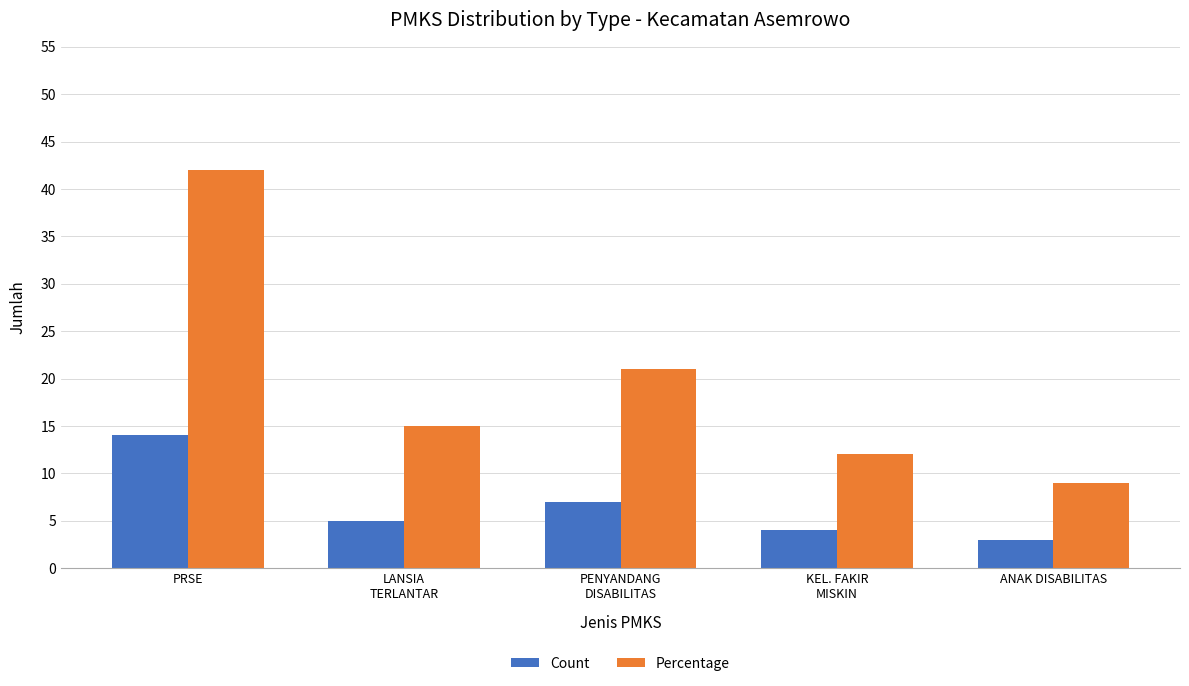

Reading left to right, what are all the values shown in this chart?

Count: PRSE=14	LANSIA
TERLANTAR=5	PENYANDANG
DISABILITAS=7	KEL. FAKIR
MISKIN=4	ANAK DISABILITAS=3
Percentage: PRSE=42	LANSIA
TERLANTAR=15	PENYANDANG
DISABILITAS=21	KEL. FAKIR
MISKIN=12	ANAK DISABILITAS=9